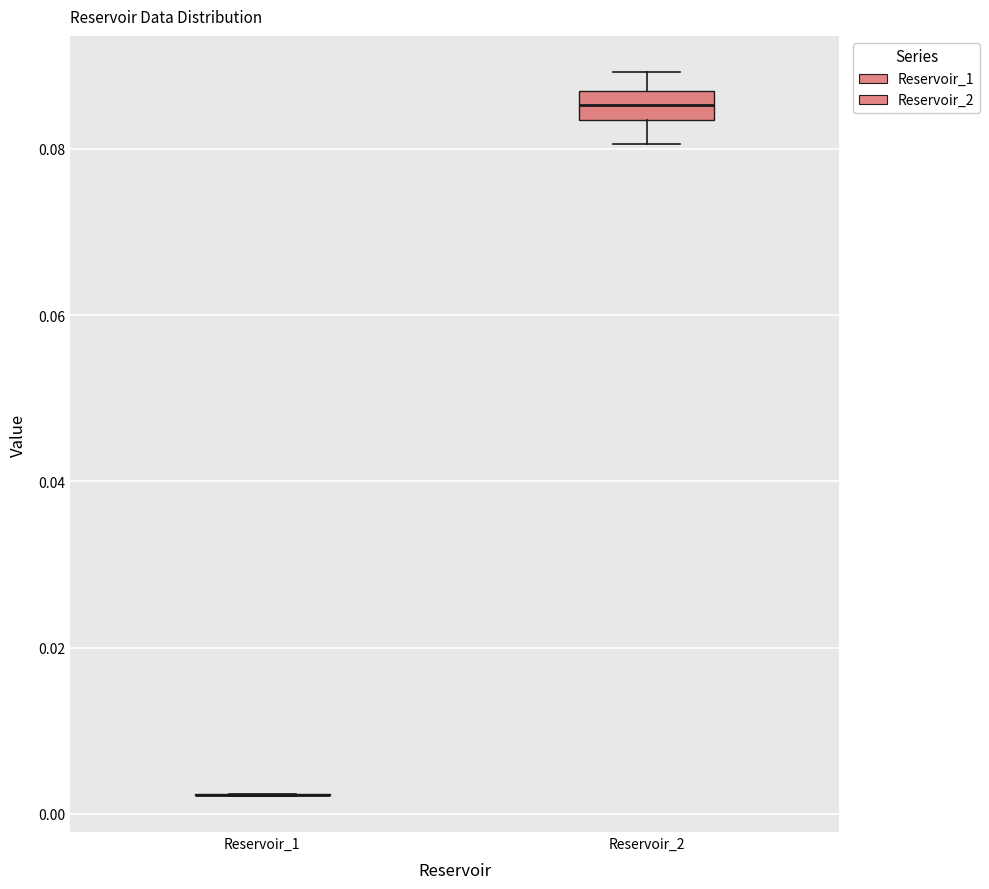

Reading left to right, read every box against the y-axis: the position of its median line, the range the box covers, and the ends of its whiskers. The values are not printed on the chart, so give them approximately, as read against the axis.

Reservoir_1: box collapsed to a line at 0.002, whiskers 0.002 to 0.002
Reservoir_2: median 0.086 (inside the box), box 0.084 to 0.086, whiskers 0.080 to 0.090